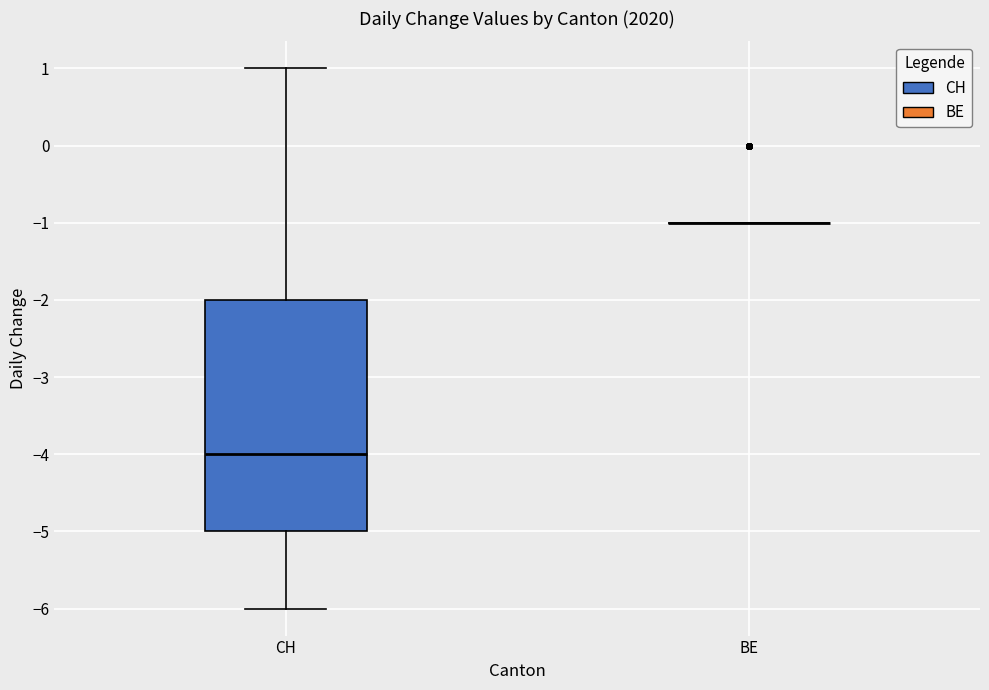

Which box is the tallest, from its lower edge to its upper edge?

CH